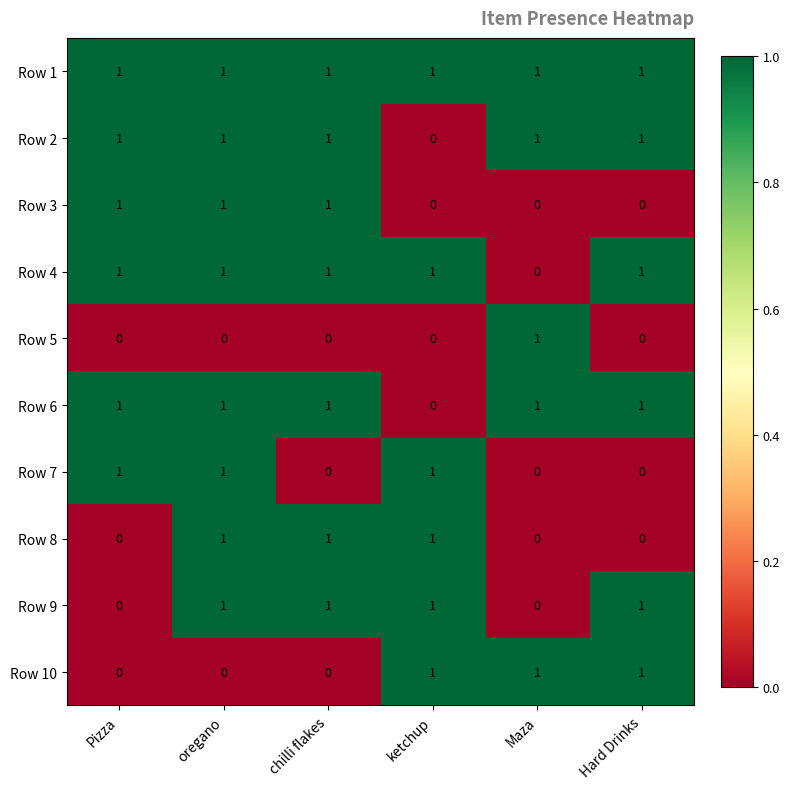

The Row 9 series shows 0 at Pizza. True or false?

True